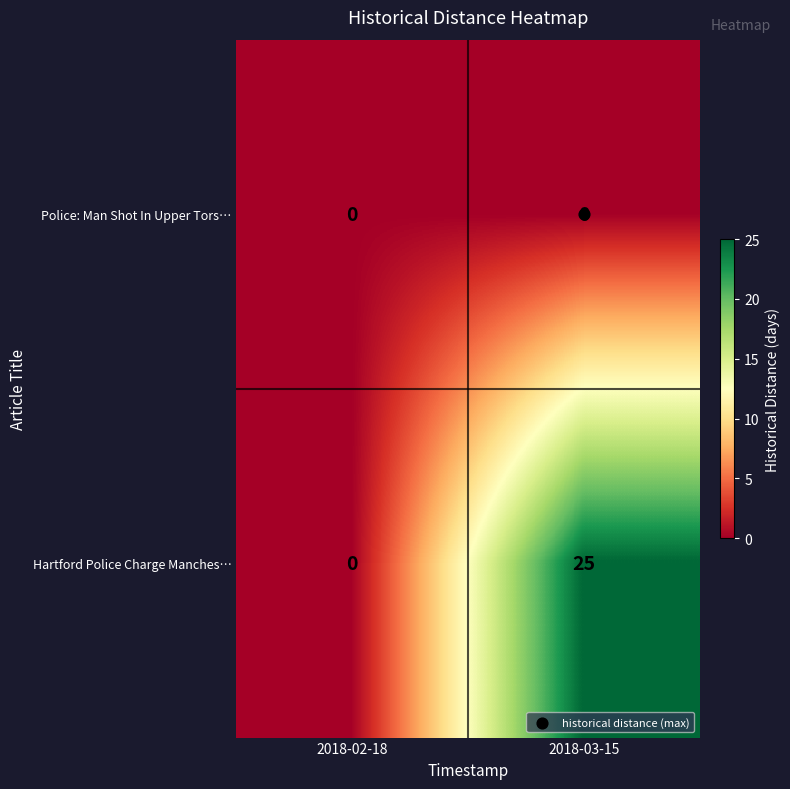

Between 2018-02-18 and 2018-03-15, which series saw the biggest shift?

Hartford Police Charge Manches…